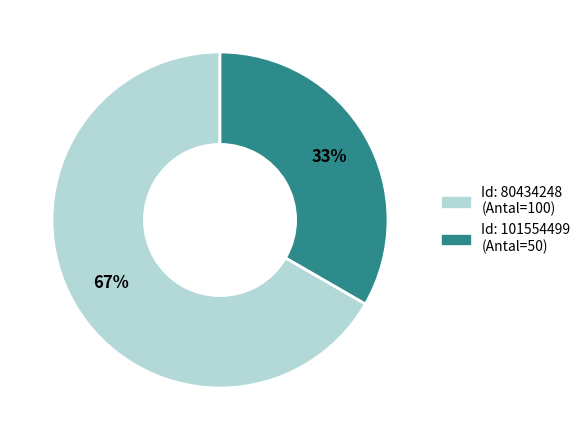

Is there a majority slice in this chart?

Yes